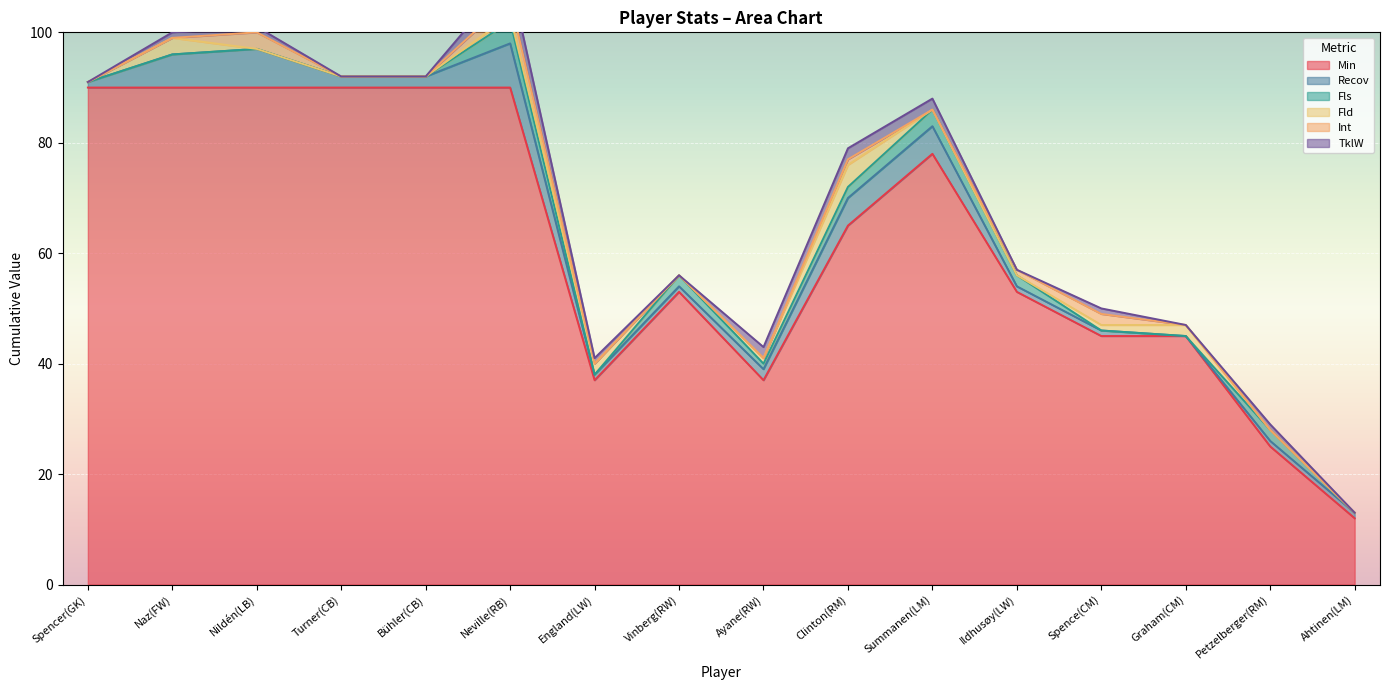

Is the value of TklW at England(LW) greater than the value of Fld at Naz(FW)?

No